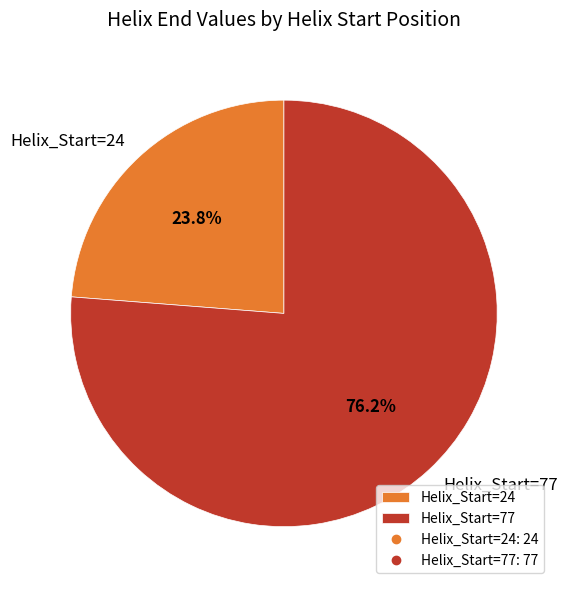

To the nearest percent, what portion does Helix_Start=77 represent?

76%